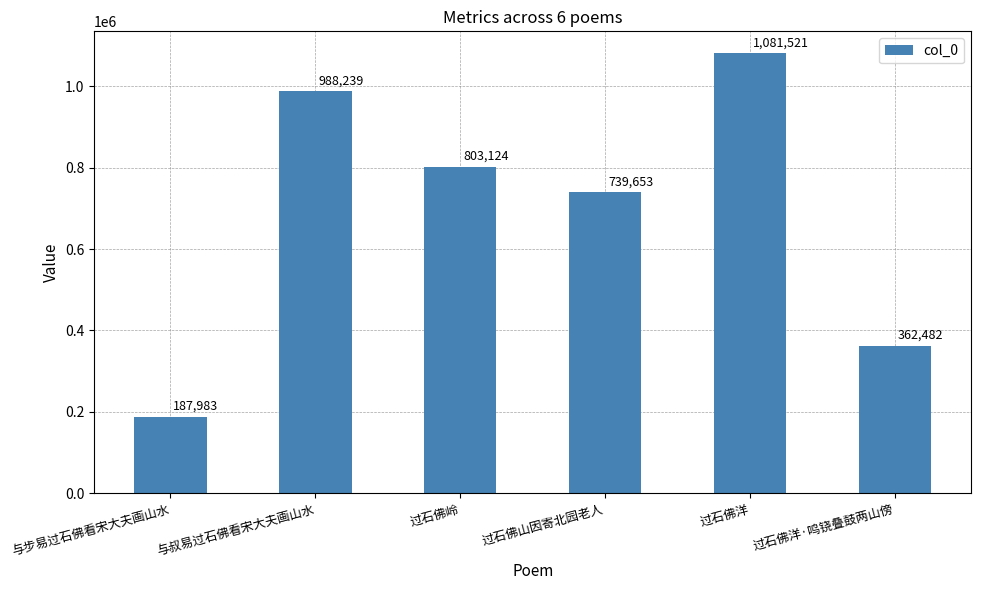

Reading left to right, extract all data points from this chart.

187983	988239	803124	739653	1081521	362482